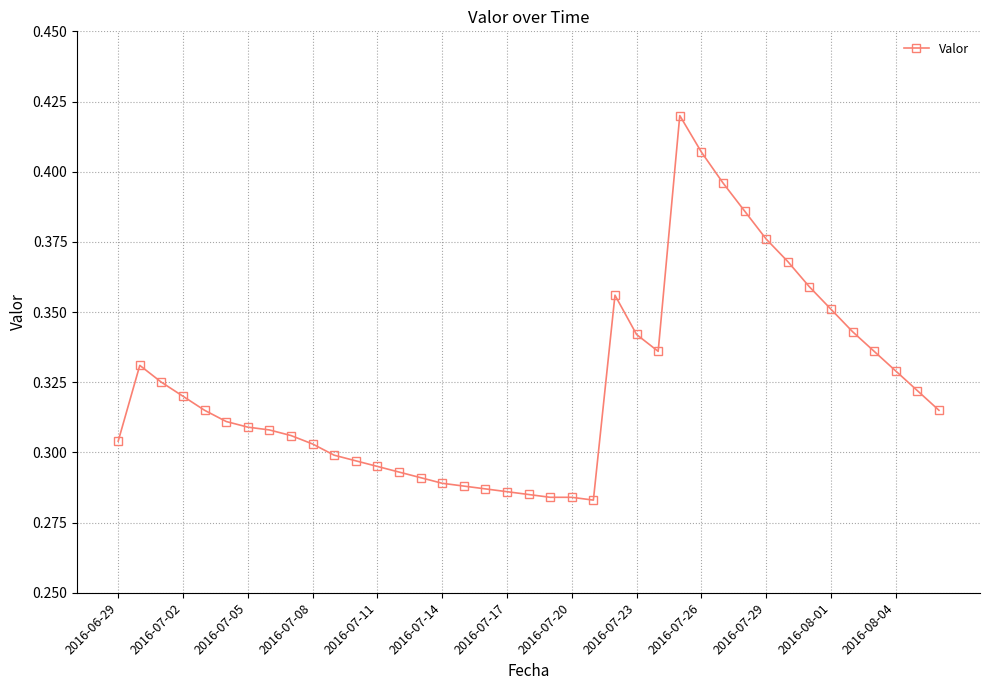

What is the sum of all values?

12.6